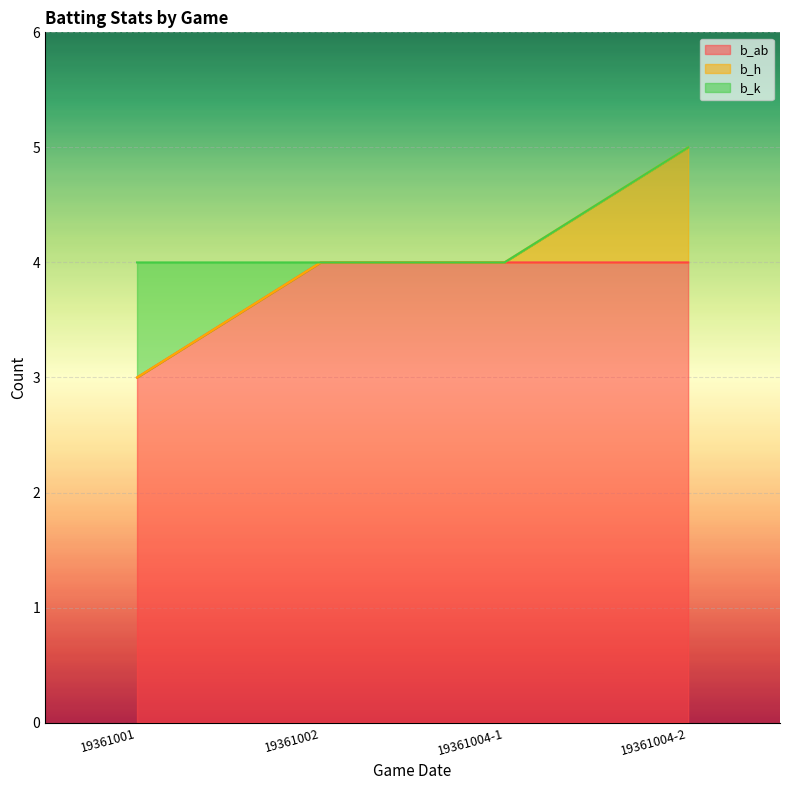

What is the highest value of the b_ab series?

4